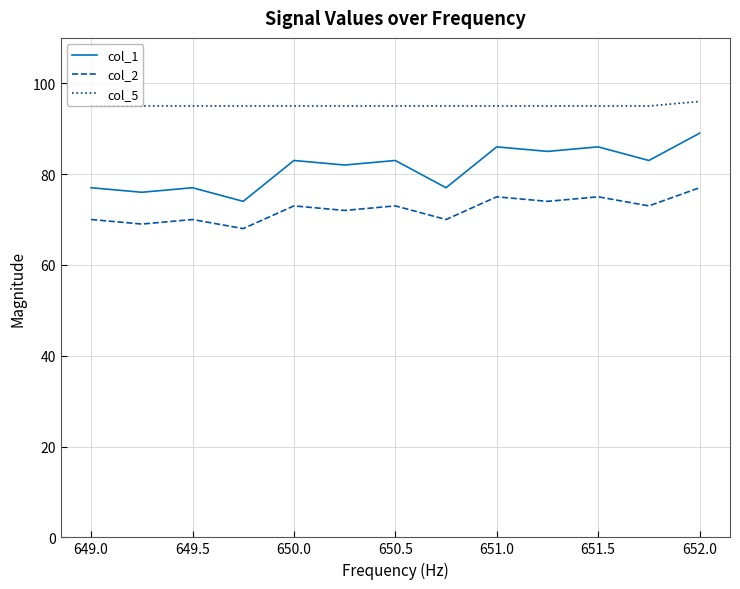

Rank the series by their maximum value, from lowest to highest.

col_2, col_1, col_5